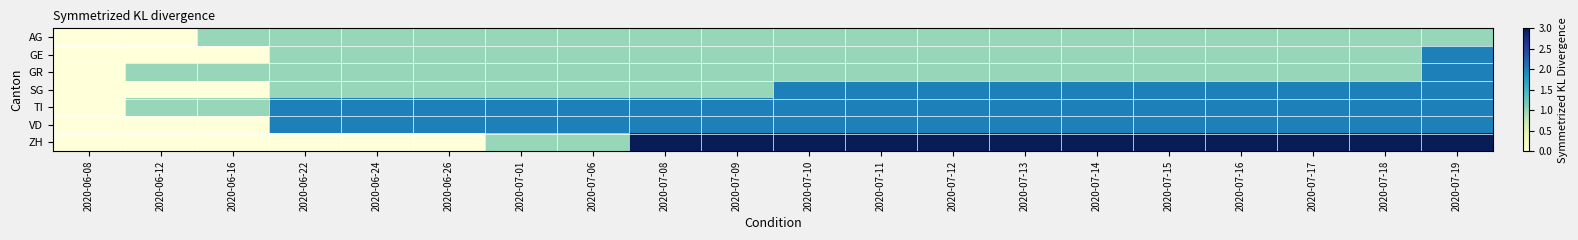

Which series has the largest total across all categories?

ZH